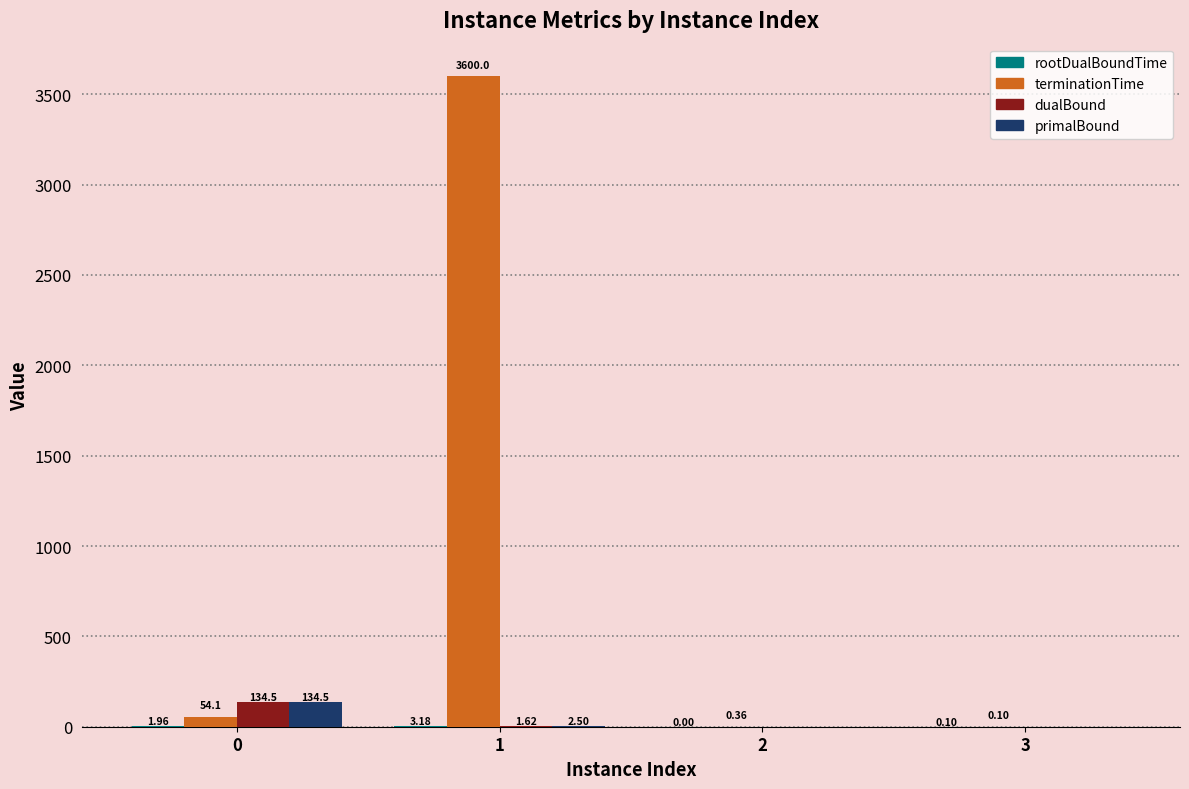

Which category has the highest value in the terminationTime series?

1